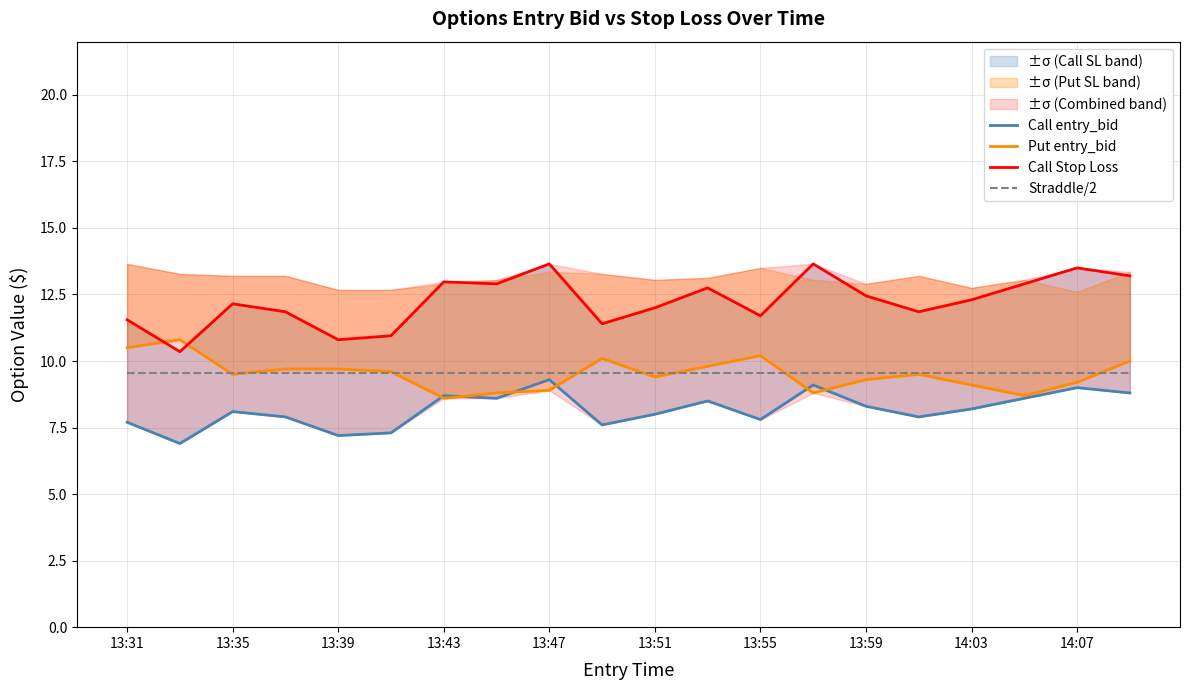

Which series has the widest spread of values?

Call Stop Loss